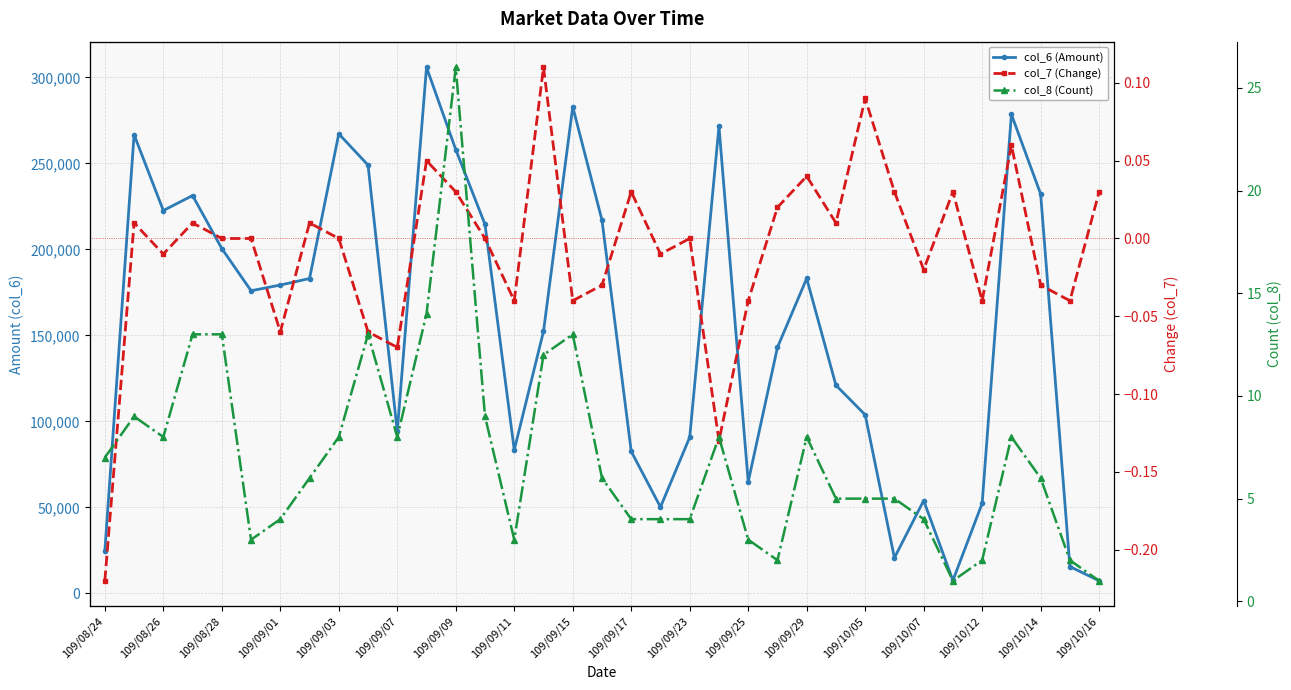

Rank the series at 109/09/01 from lowest to highest value.

col_7 (Change), col_8 (Count), col_6 (Amount)